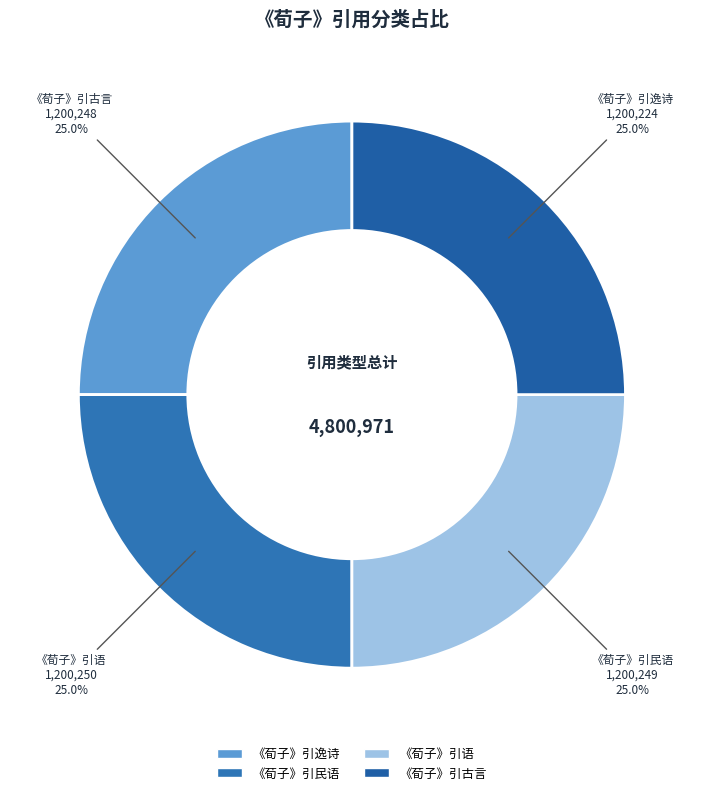

To the nearest percent, what percentage of the pie is 《荀子》引语?

25%